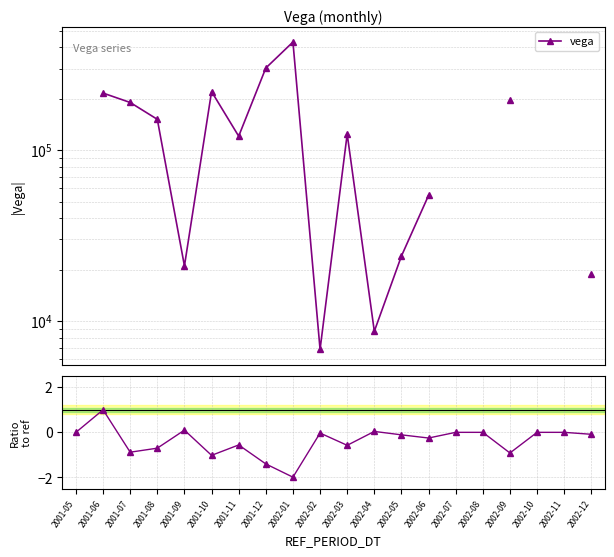

True or false: ratio to ref and vega intersect in this chart.

False